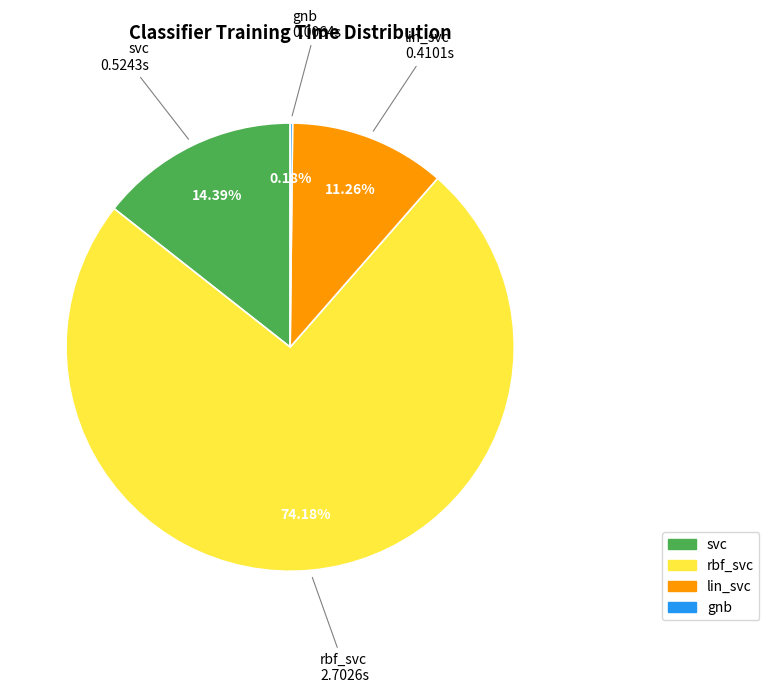

Is it true that svc is 26% of the pie?

False